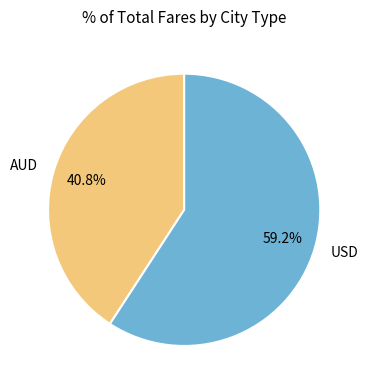

Combined, do AUD and USD account for over 50%?

Yes